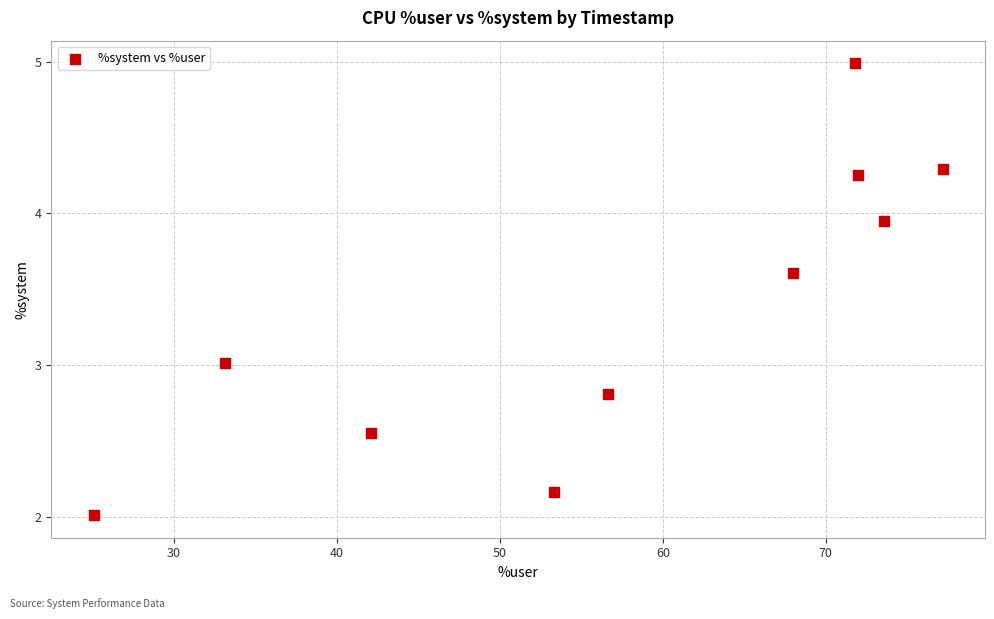

What is the range of Y values (max minus min)?

3.0